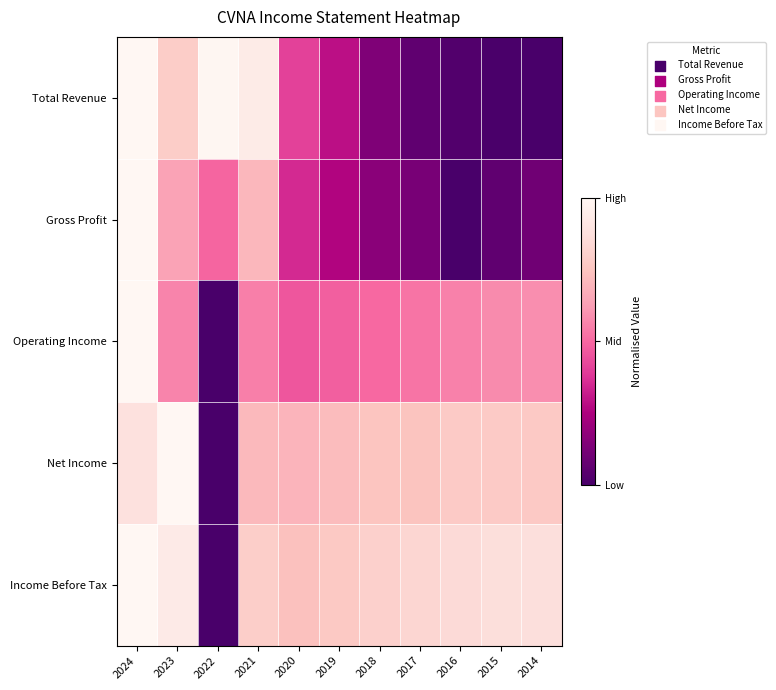

Reading left to right, extract all data points from this chart.

Total Revenue: 2024=1.0	2023=0.8	2022=1.0	2021=0.9	2020=0.4	2019=0.3	2018=0.1	2017=0.1	2016=0.0	2015=0.0	2014=0.0
Gross Profit: 2024=1.0	2023=0.6	2022=0.5	2021=0.7	2020=0.4	2019=0.3	2018=0.2	2017=0.1	2016=0.0	2015=0.1	2014=0.1
Operating Income: 2024=1.0	2023=0.6	2022=0.0	2021=0.6	2020=0.5	2019=0.5	2018=0.5	2017=0.5	2016=0.6	2015=0.6	2014=0.6
Net Income: 2024=0.9	2023=1.0	2022=0.0	2021=0.7	2020=0.7	2019=0.7	2018=0.8	2017=0.7	2016=0.8	2015=0.8	2014=0.8
Income Before Tax: 2024=1.0	2023=0.9	2022=0.0	2021=0.8	2020=0.7	2019=0.8	2018=0.8	2017=0.8	2016=0.9	2015=0.9	2014=0.9